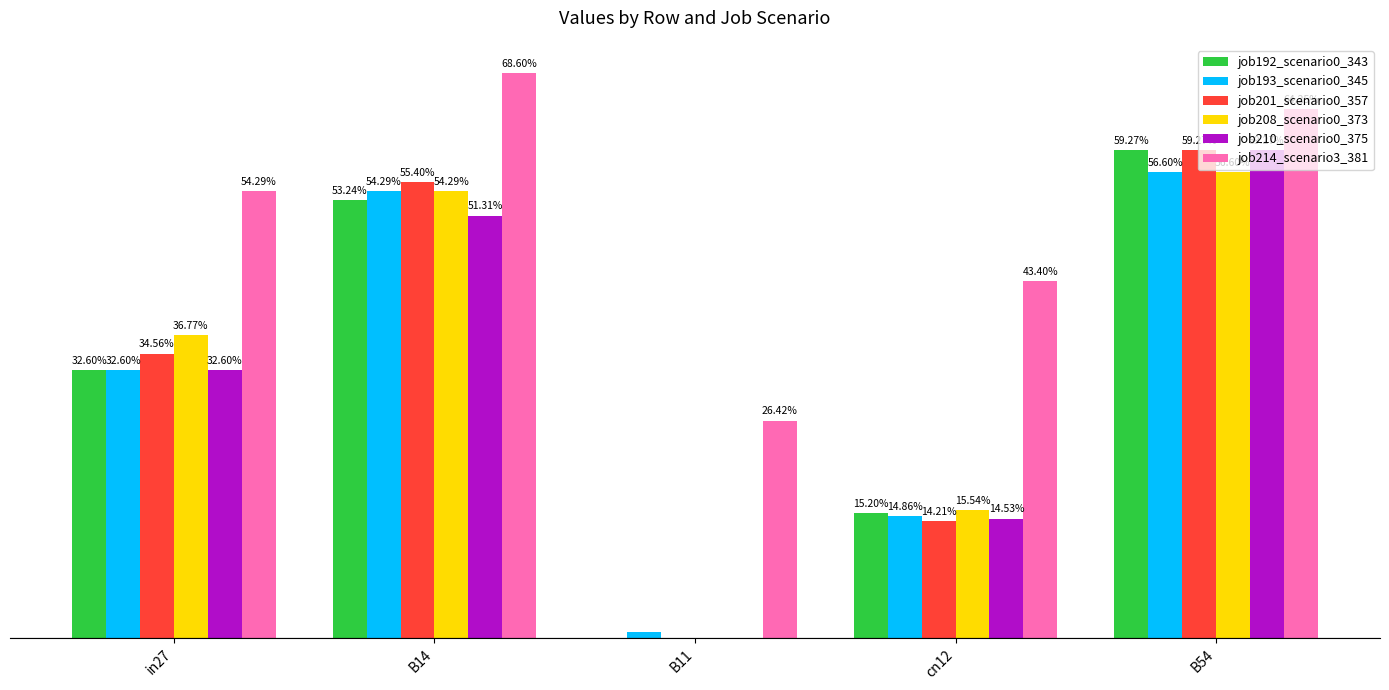

At how many categories does at least one series exceed 0?

5